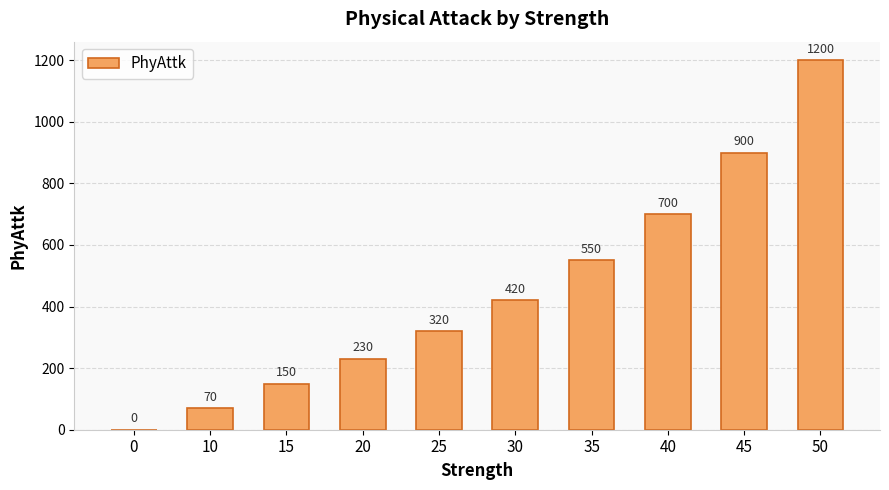

Reading left to right, extract all data points from this chart.

0	70	150	230	320	420	550	700	900	1200